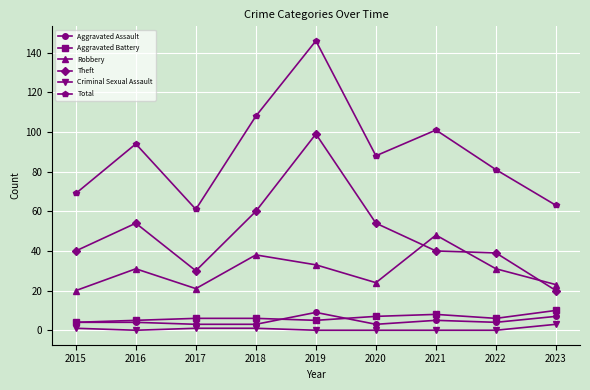

What is the lowest value of the Total series?

61